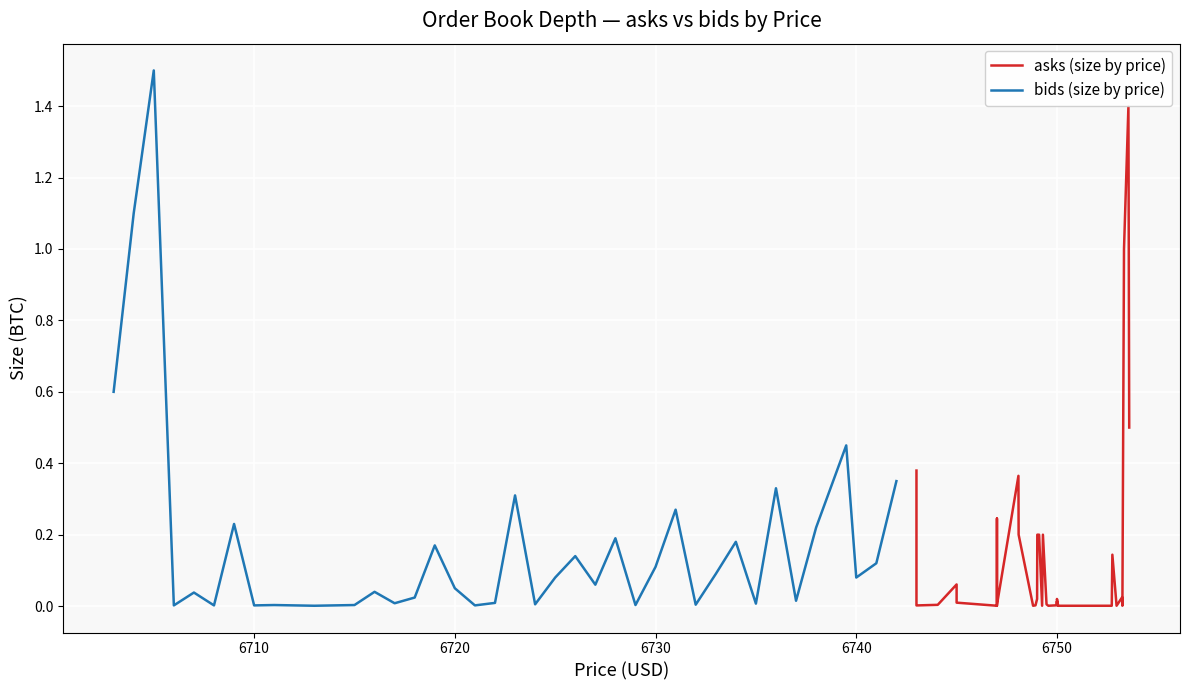

What are all the series names shown in the legend?

asks (size by price), bids (size by price)